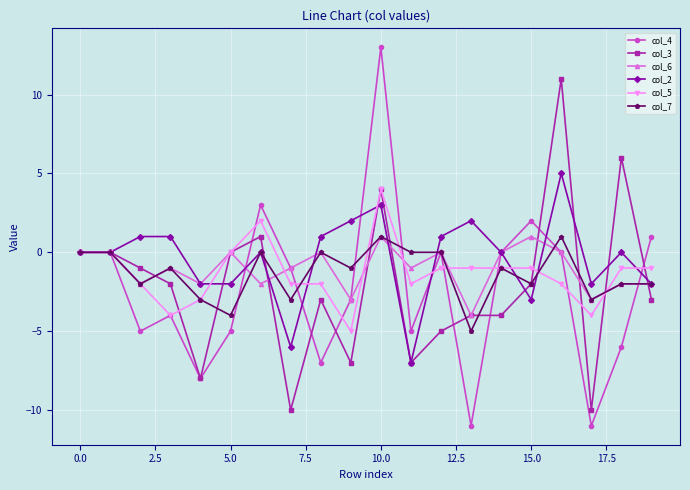

Reading left to right, extract all data points from this chart.

col_4: 0	0	-5	-4	-8	-5	3	-1	-7	-3	13	-5	0	-11	0	2	0	-11	-6	1
col_3: 0	0	-1	-2	-8	0	1	-10	-3	-7	4	-7	-5	-4	-4	-2	11	-10	6	-3
col_6: 0	0	-2	-1	-2	0	-2	-1	0	-3	1	-1	0	-4	0	1	0	-3	-2	-2
col_2: 0	0	1	1	-2	-2	0	-6	1	2	3	-7	1	2	0	-3	5	-2	0	-2
col_5: 0	0	-2	-4	-3	0	2	-2	-2	-5	4	-2	-1	-1	-1	-1	-2	-4	-1	-1
col_7: 0	0	-2	-1	-3	-4	0	-3	0	-1	1	0	0	-5	-1	-2	1	-3	-2	-2